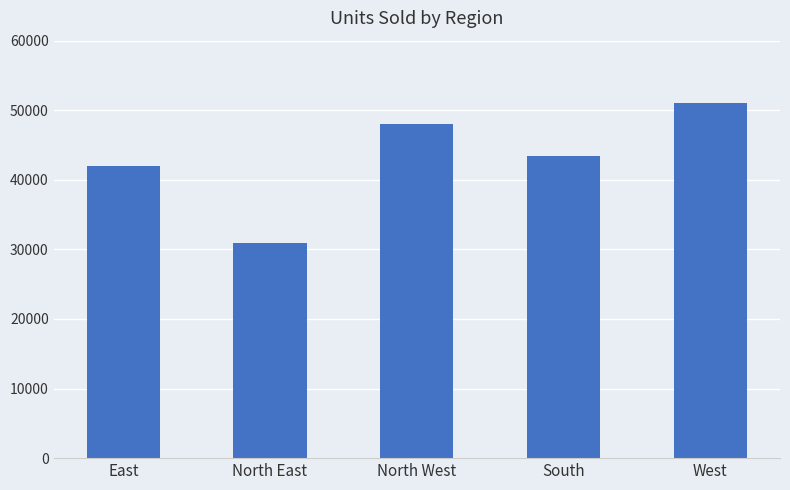

What is the value of the 2nd bar from the left?

30909